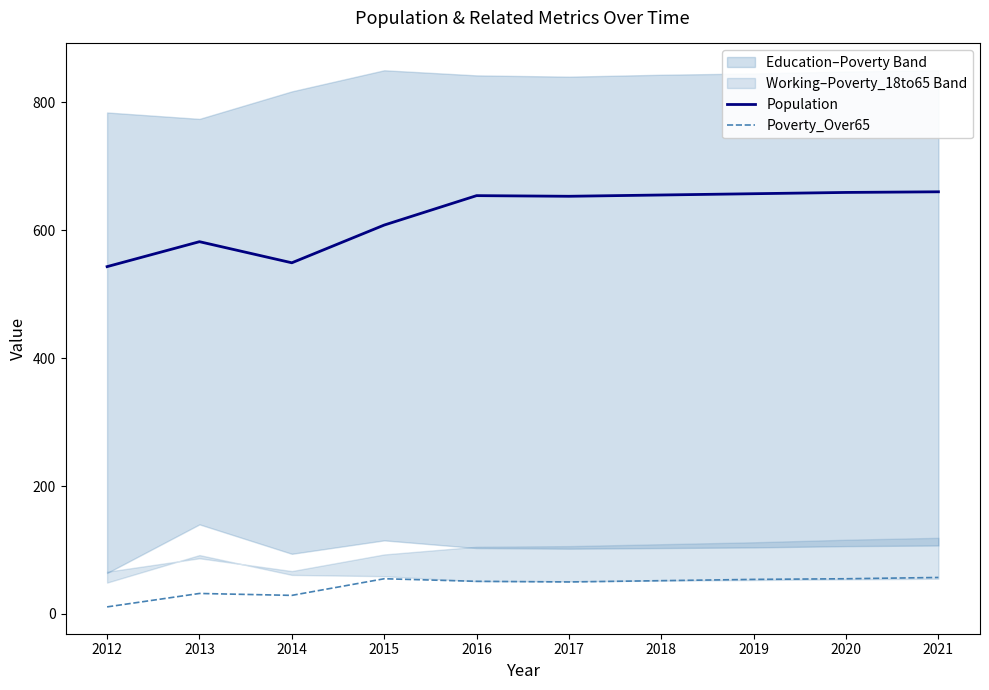

True or false: Poverty_Over65 and Population intersect in this chart.

False